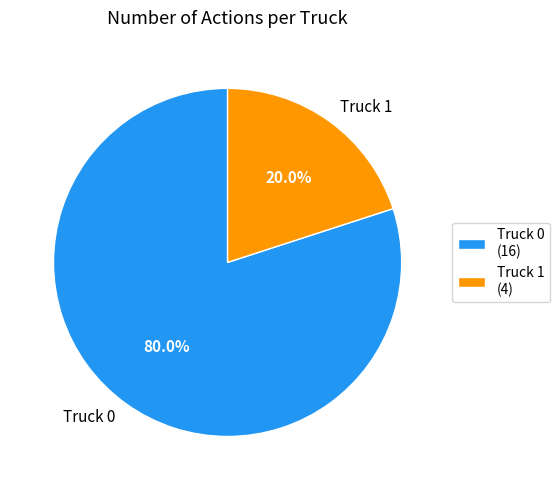

Rank the categories by value from highest to lowest.

Truck 0, Truck 1